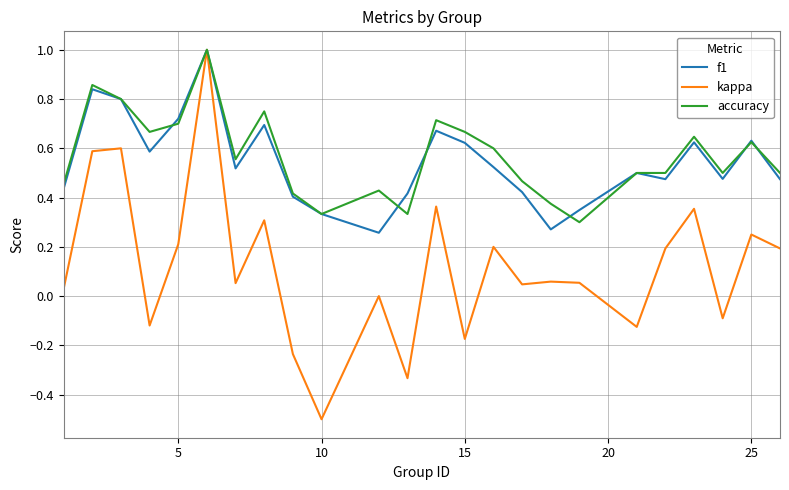

Which series has the largest range (max minus min)?

kappa